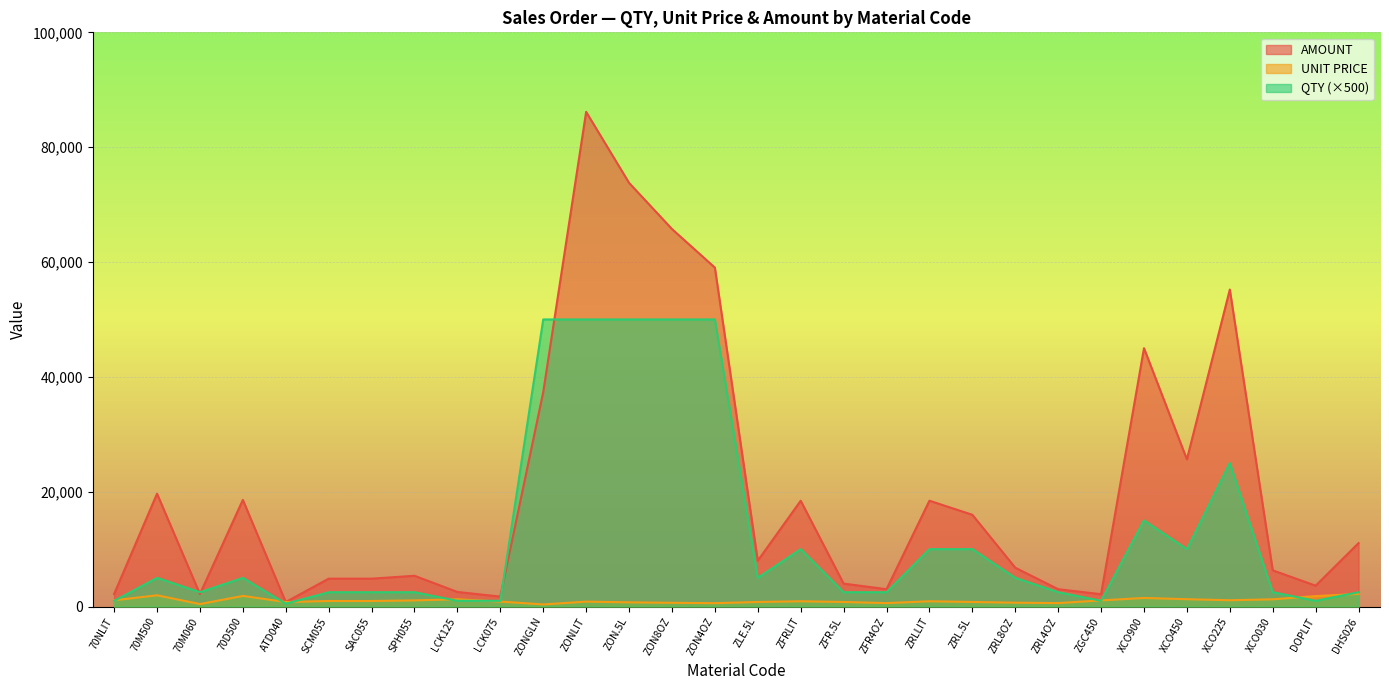

Which series has the largest range (max minus min)?

AMOUNT